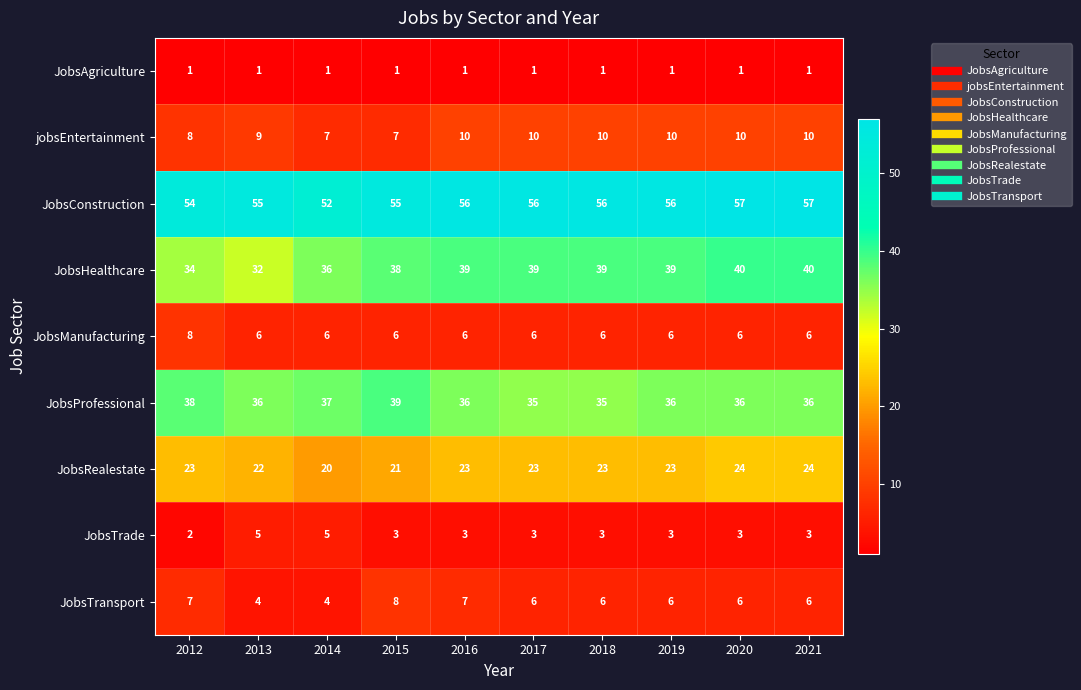

Which series has the largest total across all categories?

JobsConstruction